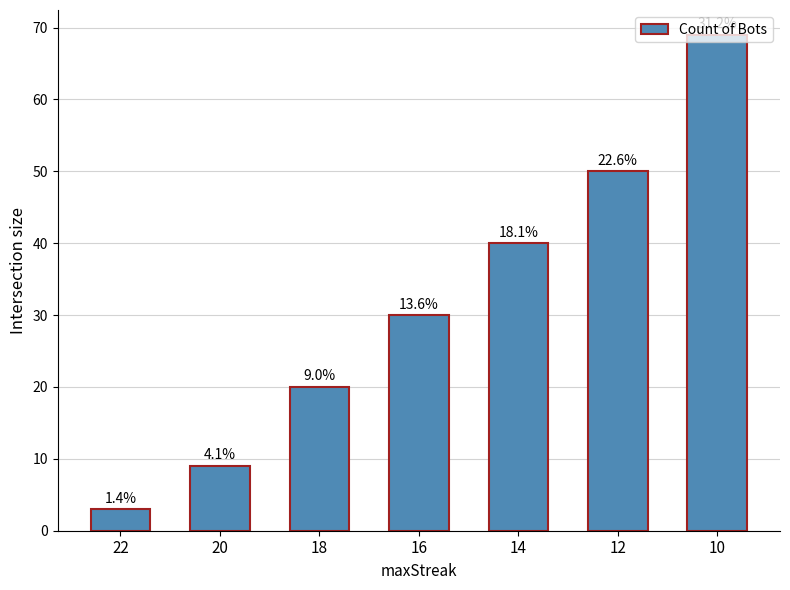

What is the difference between the second highest and minimum values?

47